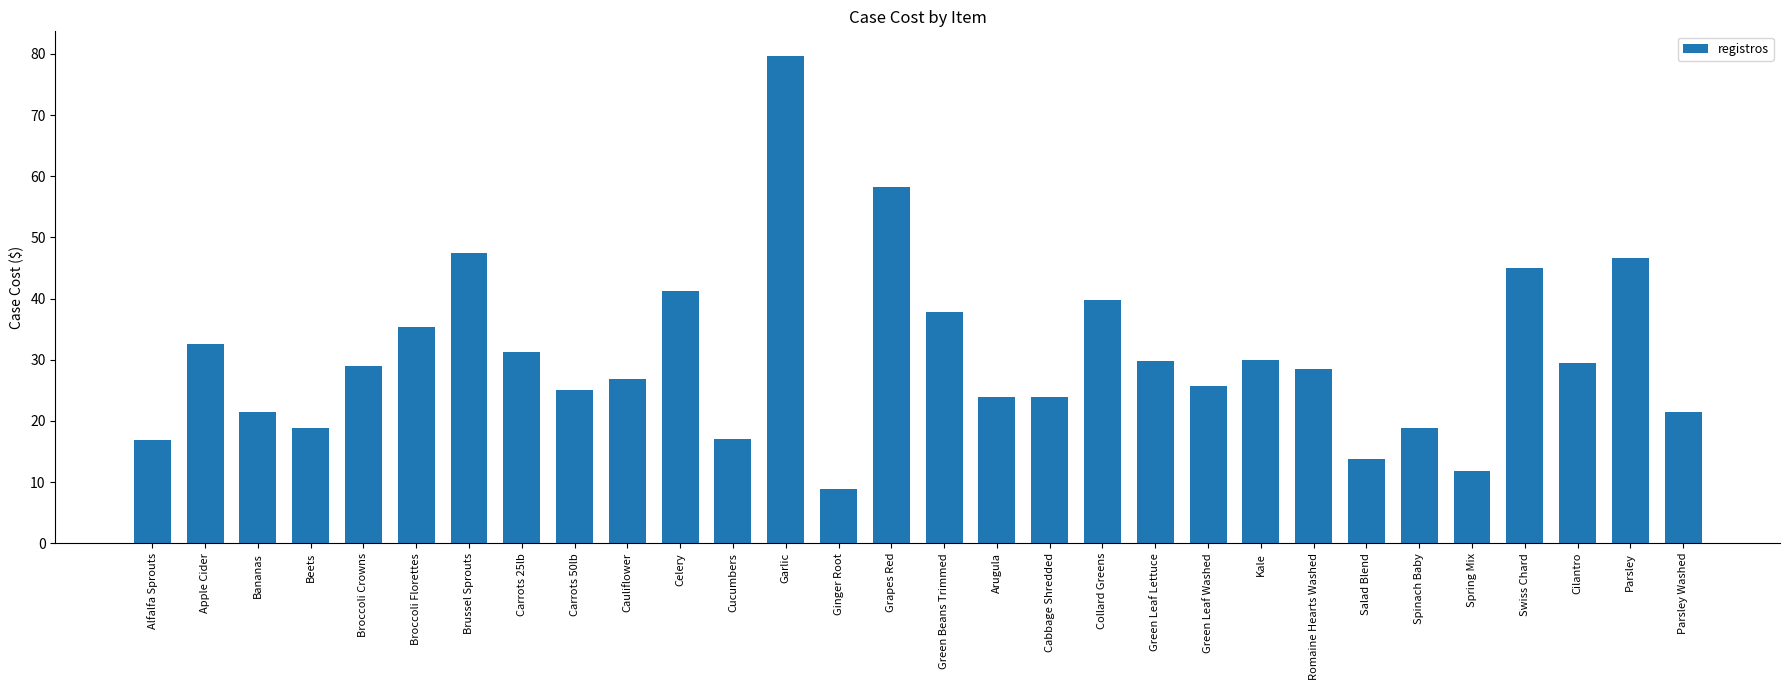

What is the difference between the values at Carrots 25lb and Cauliflower?

4.5